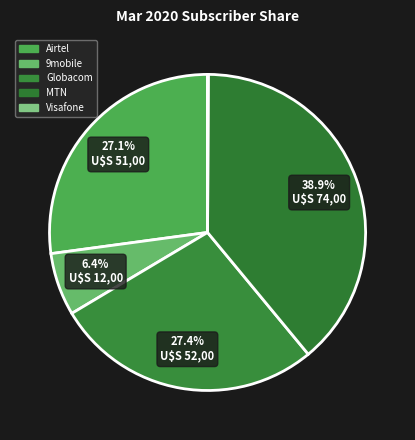

True or false: Visafone accounts for 0% of the total.

True